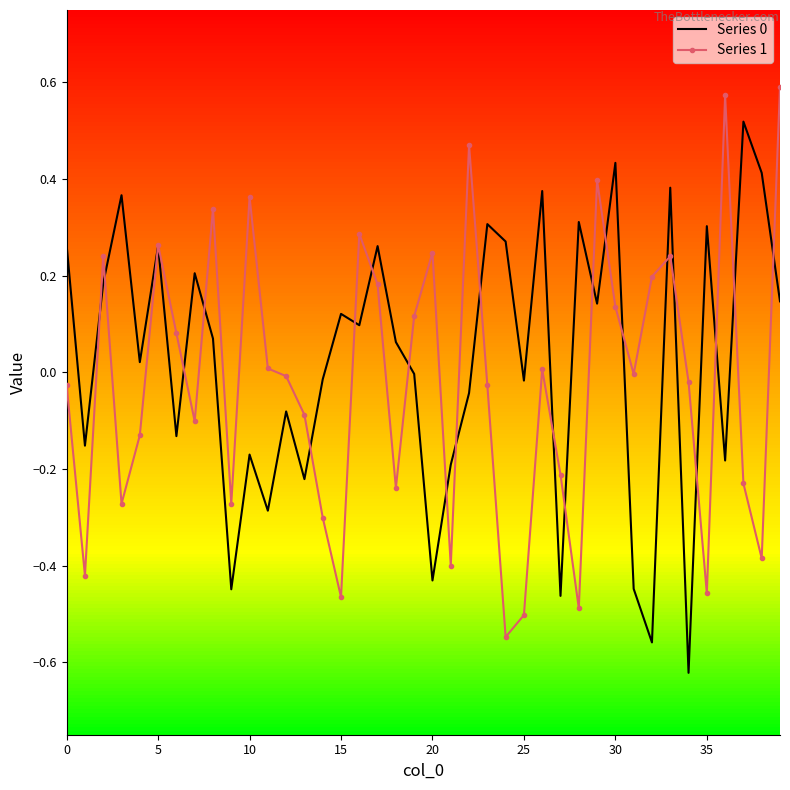

Is this an area chart (filled region under the line)?

No